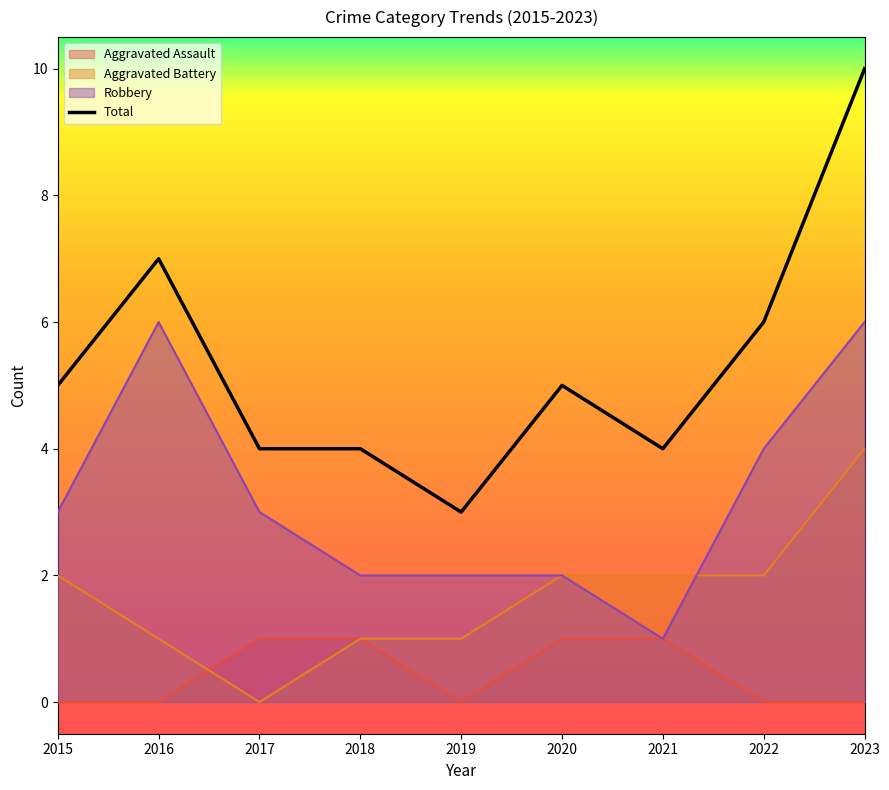

At which category does the chart reach its minimum across all series?

2019